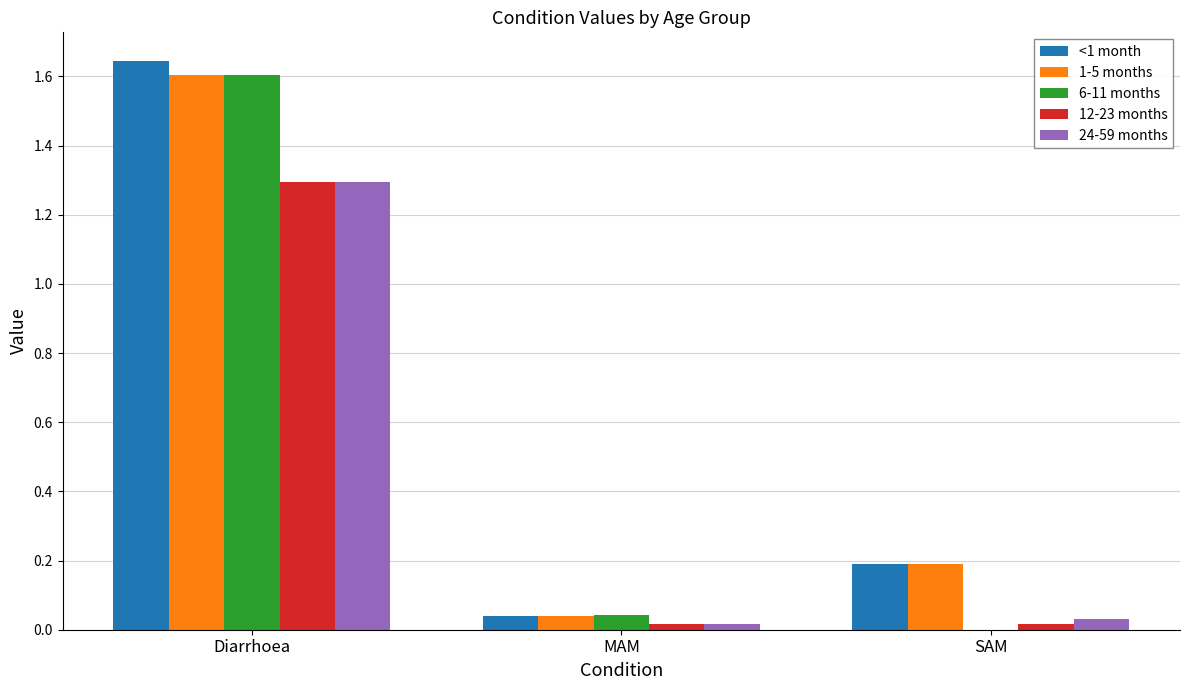

What is the total value across all series at Diarrhoea?

7.4